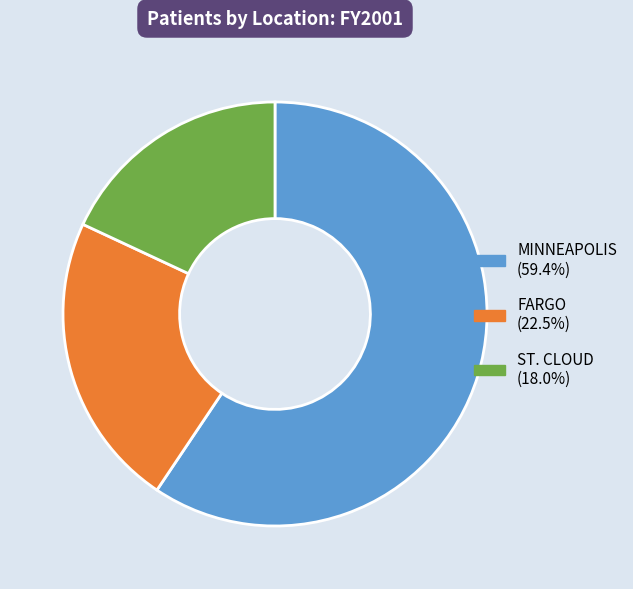

Which has a higher value, MINNEAPOLIS or FARGO?

MINNEAPOLIS